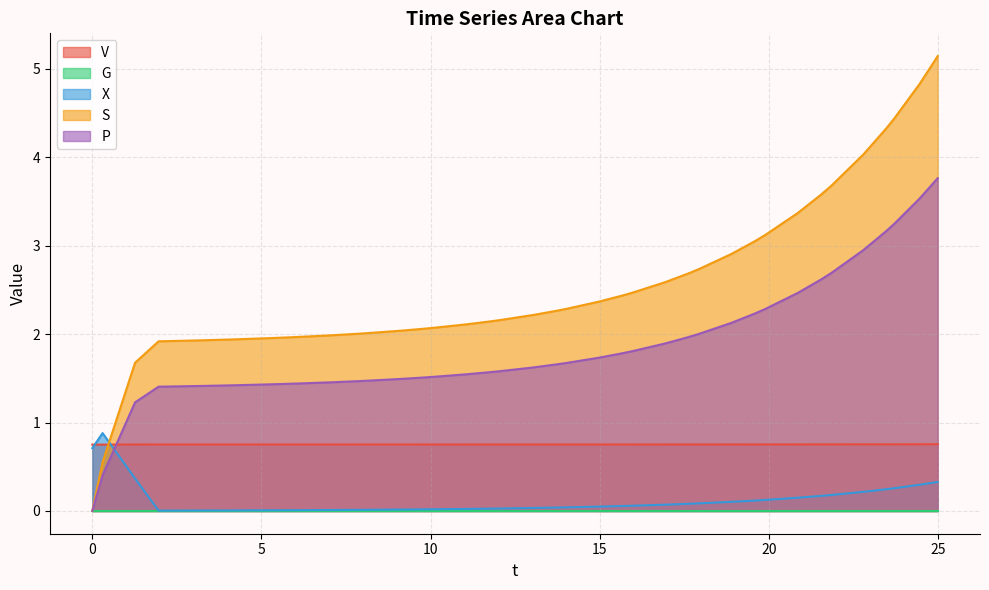

What is the greatest value displayed?

5.1